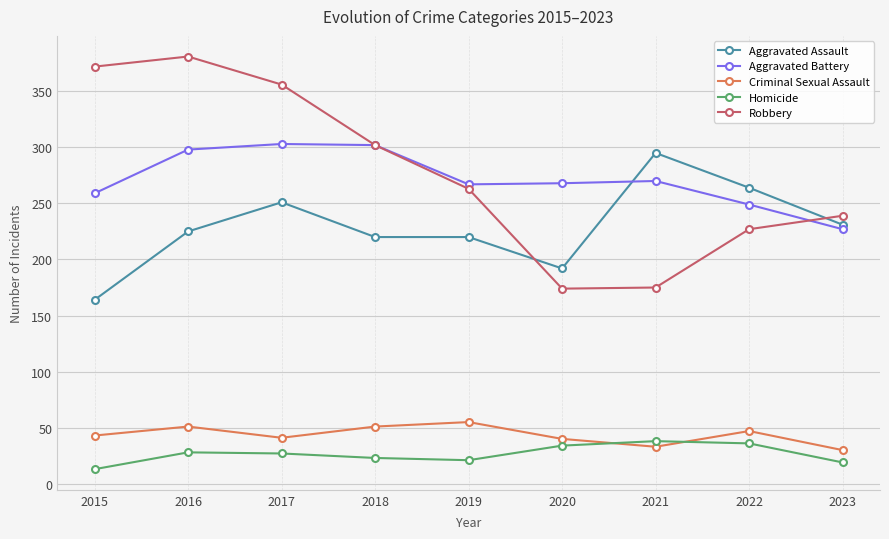

What is the sum of all Robbery values?

2489